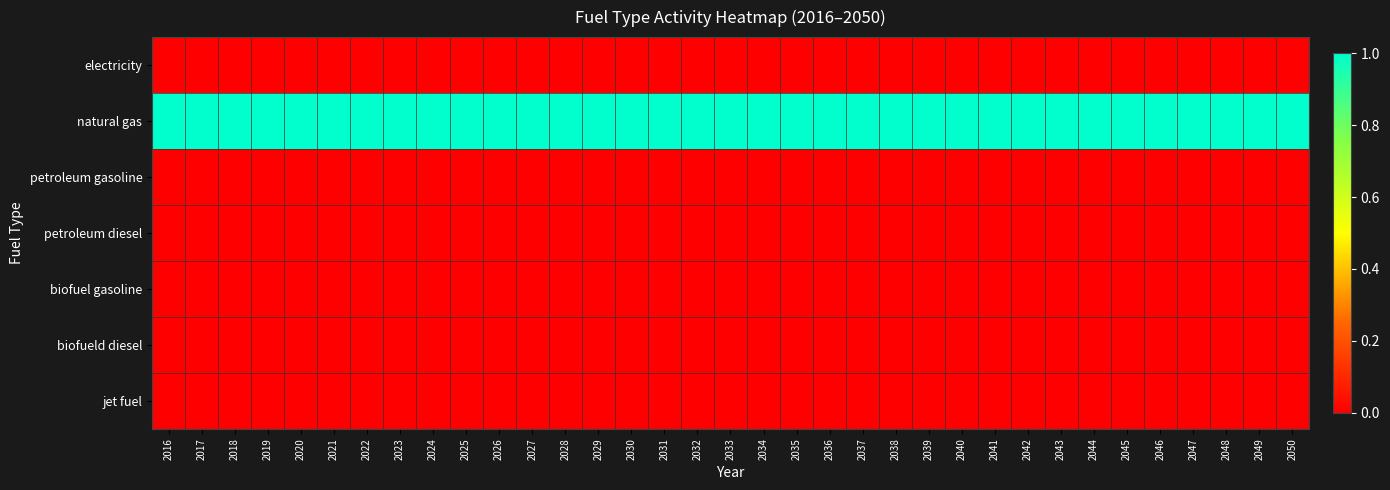

Reading left to right, list all the values displayed in this chart.

electricity: 2016=0	2017=0	2018=0	2019=0	2020=0	2021=0	2022=0	2023=0	2024=0	2025=0	2026=0	2027=0	2028=0	2029=0	2030=0	2031=0	2032=0	2033=0	2034=0	2035=0	2036=0	2037=0	2038=0	2039=0	2040=0	2041=0	2042=0	2043=0	2044=0	2045=0	2046=0	2047=0	2048=0	2049=0	2050=0
natural gas: 2016=1	2017=1	2018=1	2019=1	2020=1	2021=1	2022=1	2023=1	2024=1	2025=1	2026=1	2027=1	2028=1	2029=1	2030=1	2031=1	2032=1	2033=1	2034=1	2035=1	2036=1	2037=1	2038=1	2039=1	2040=1	2041=1	2042=1	2043=1	2044=1	2045=1	2046=1	2047=1	2048=1	2049=1	2050=1
petroleum gasoline: 2016=0	2017=0	2018=0	2019=0	2020=0	2021=0	2022=0	2023=0	2024=0	2025=0	2026=0	2027=0	2028=0	2029=0	2030=0	2031=0	2032=0	2033=0	2034=0	2035=0	2036=0	2037=0	2038=0	2039=0	2040=0	2041=0	2042=0	2043=0	2044=0	2045=0	2046=0	2047=0	2048=0	2049=0	2050=0
petroleum diesel: 2016=0	2017=0	2018=0	2019=0	2020=0	2021=0	2022=0	2023=0	2024=0	2025=0	2026=0	2027=0	2028=0	2029=0	2030=0	2031=0	2032=0	2033=0	2034=0	2035=0	2036=0	2037=0	2038=0	2039=0	2040=0	2041=0	2042=0	2043=0	2044=0	2045=0	2046=0	2047=0	2048=0	2049=0	2050=0
biofuel gasoline: 2016=0	2017=0	2018=0	2019=0	2020=0	2021=0	2022=0	2023=0	2024=0	2025=0	2026=0	2027=0	2028=0	2029=0	2030=0	2031=0	2032=0	2033=0	2034=0	2035=0	2036=0	2037=0	2038=0	2039=0	2040=0	2041=0	2042=0	2043=0	2044=0	2045=0	2046=0	2047=0	2048=0	2049=0	2050=0
biofueld diesel: 2016=0	2017=0	2018=0	2019=0	2020=0	2021=0	2022=0	2023=0	2024=0	2025=0	2026=0	2027=0	2028=0	2029=0	2030=0	2031=0	2032=0	2033=0	2034=0	2035=0	2036=0	2037=0	2038=0	2039=0	2040=0	2041=0	2042=0	2043=0	2044=0	2045=0	2046=0	2047=0	2048=0	2049=0	2050=0
jet fuel: 2016=0	2017=0	2018=0	2019=0	2020=0	2021=0	2022=0	2023=0	2024=0	2025=0	2026=0	2027=0	2028=0	2029=0	2030=0	2031=0	2032=0	2033=0	2034=0	2035=0	2036=0	2037=0	2038=0	2039=0	2040=0	2041=0	2042=0	2043=0	2044=0	2045=0	2046=0	2047=0	2048=0	2049=0	2050=0